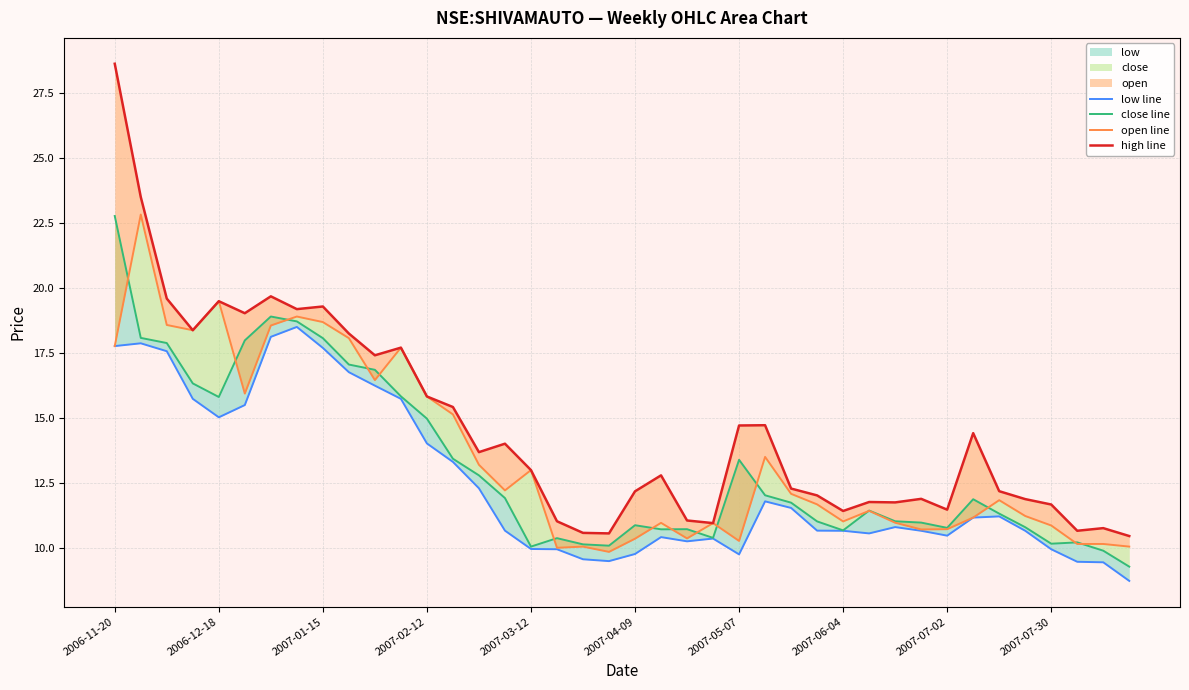

How many interior local valleys does the close line series have?

8